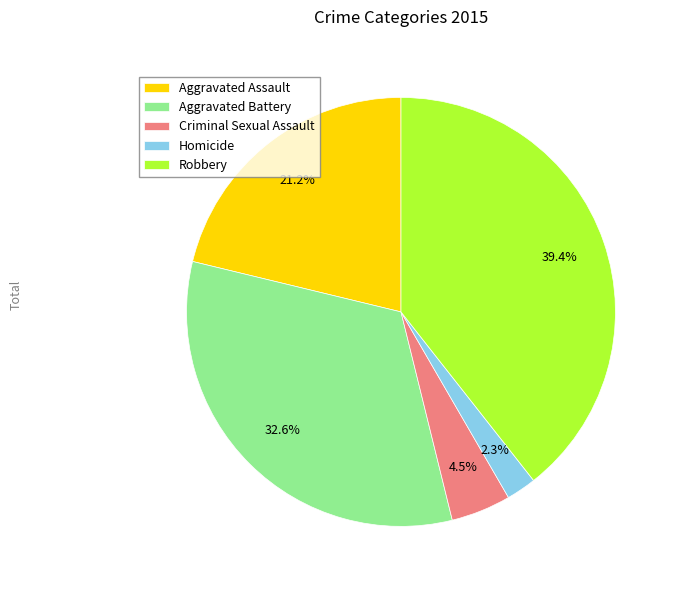

Do Robbery and Criminal Sexual Assault together represent more than half of the pie?

No